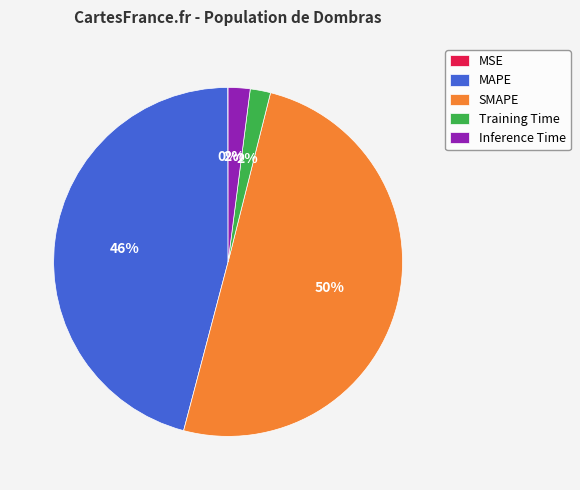

What percentage is the Training Time slice, to the nearest percent?

2%